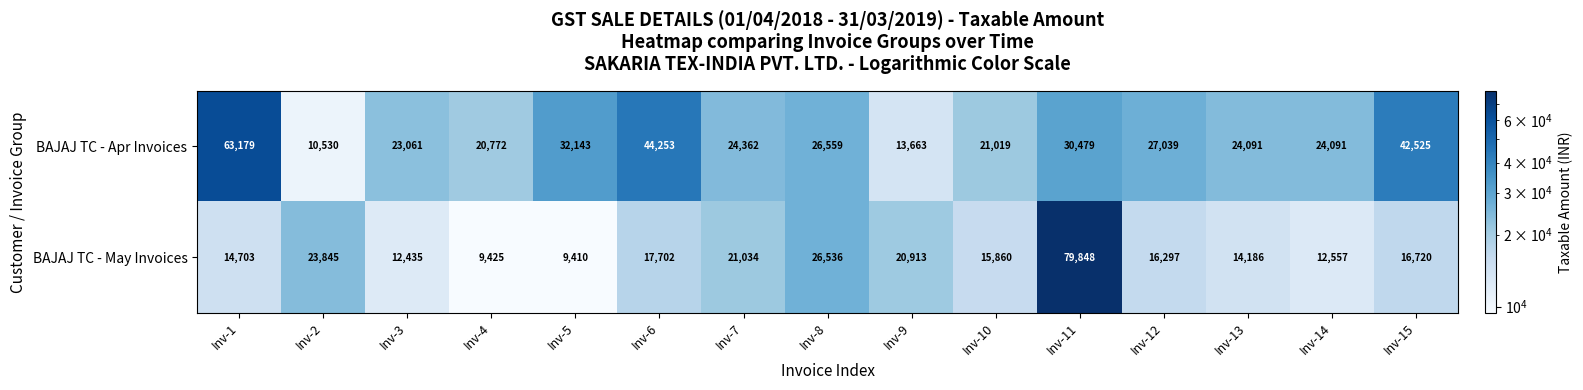

The value of BAJAJ TC - Apr Invoices at Inv-2 is 17838. True or false?

False